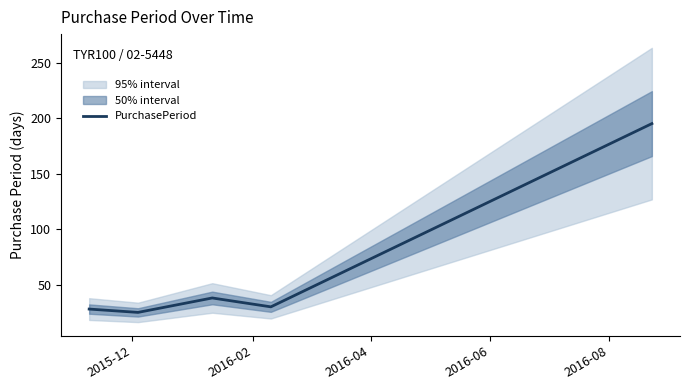

What is the maximum value for PurchasePeriod?

195